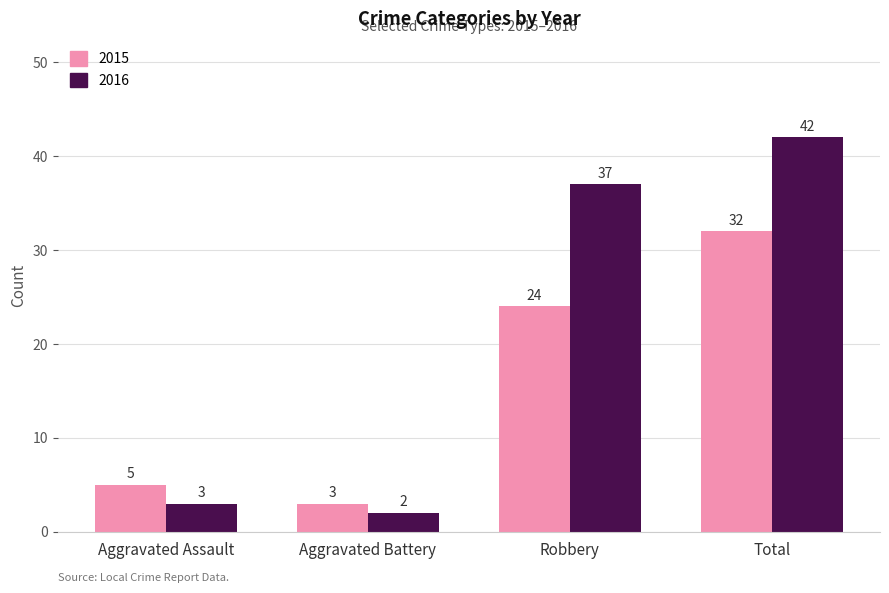

What is the spread (max minus min) of values at Aggravated Assault?

2